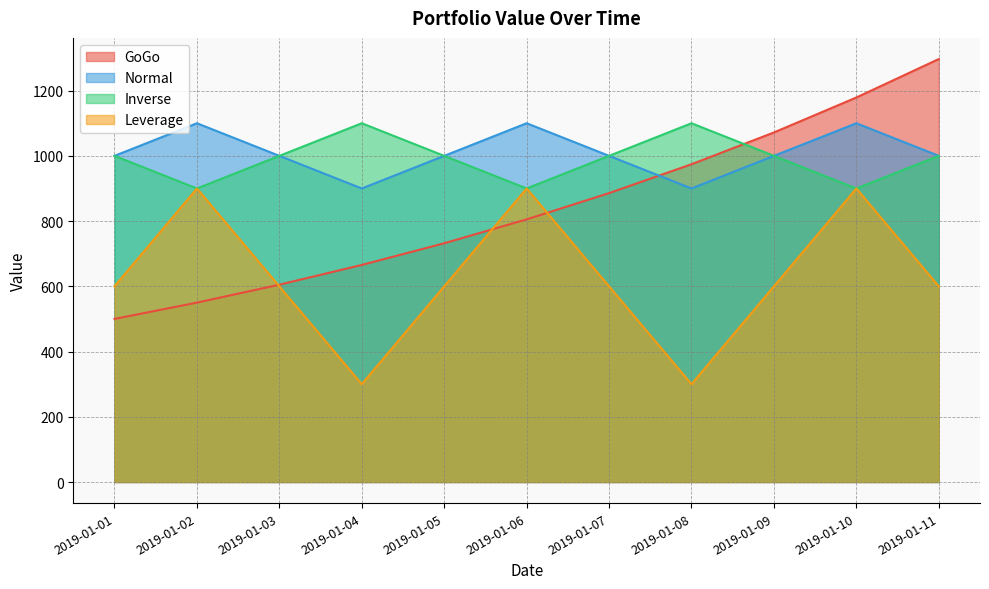

True or false: Normal has more than 0 interior local peaks.

True